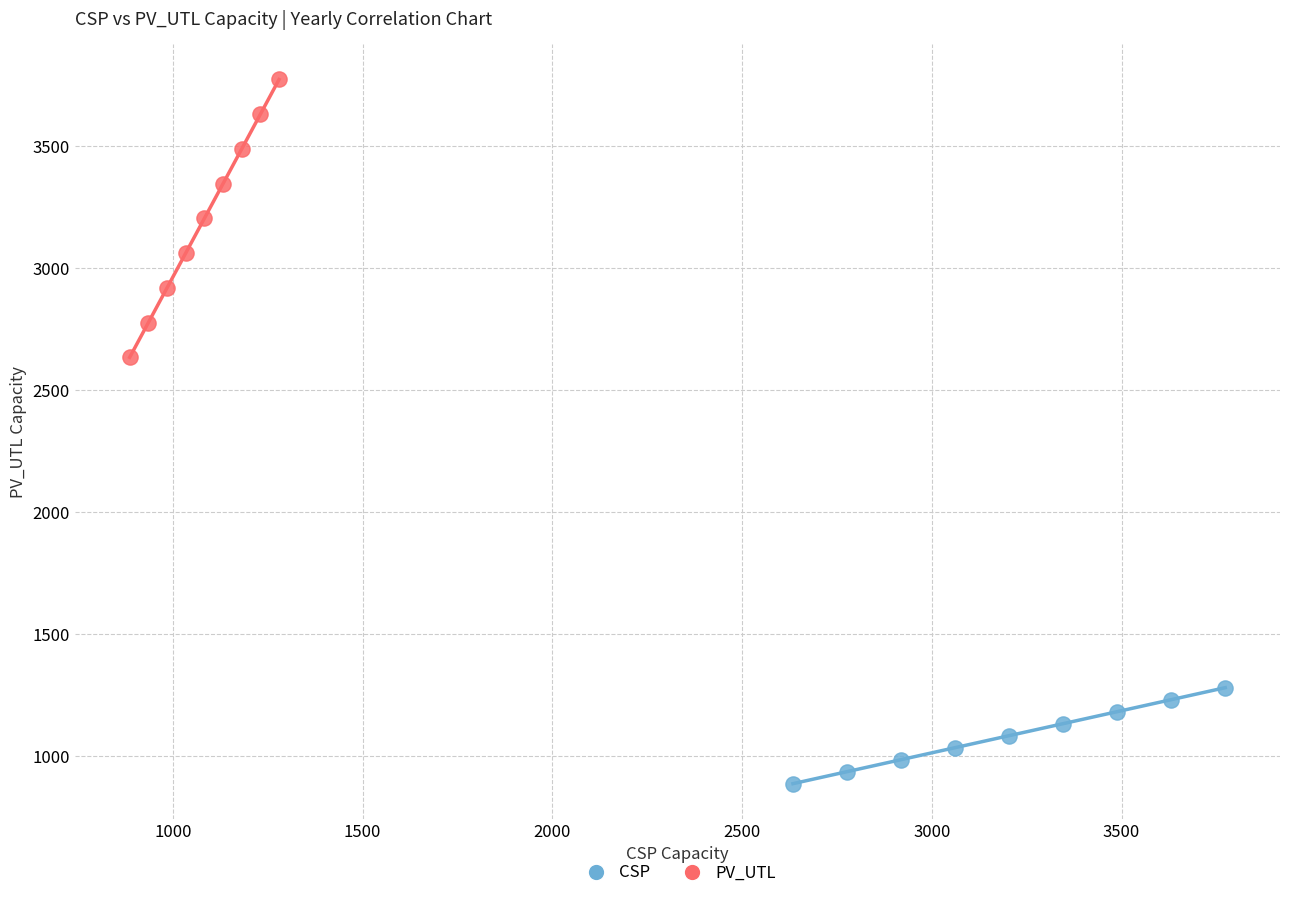

What are all the series names shown in the legend?

CSP, PV_UTL